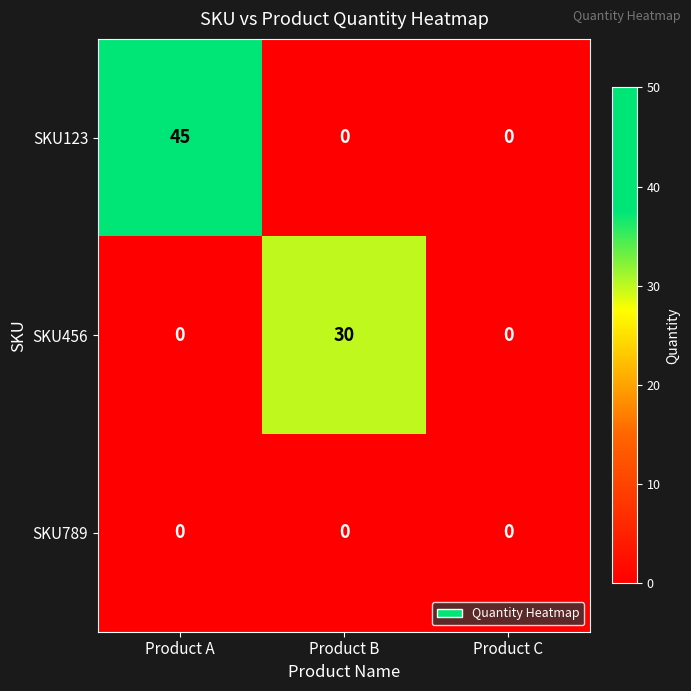

How many SKU456 values are between 0 and 30?

3